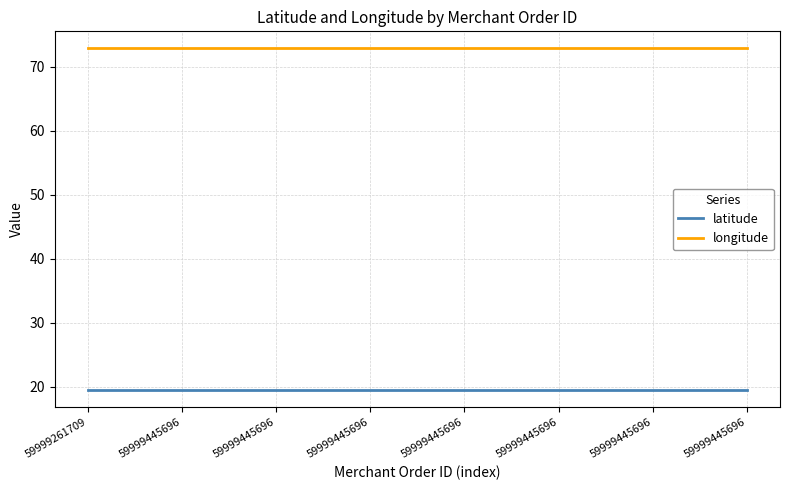

What is the value of the latitude point at the 6th from the left?

19.5